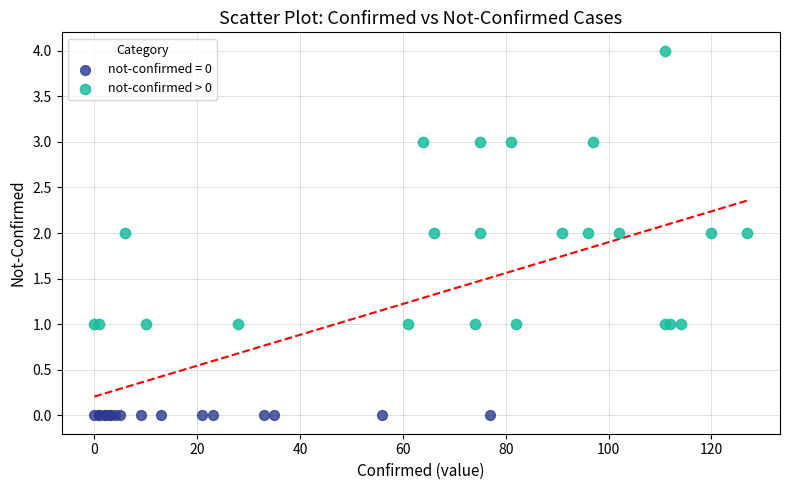

Which series contains the lowest Y value?

not-confirmed = 0